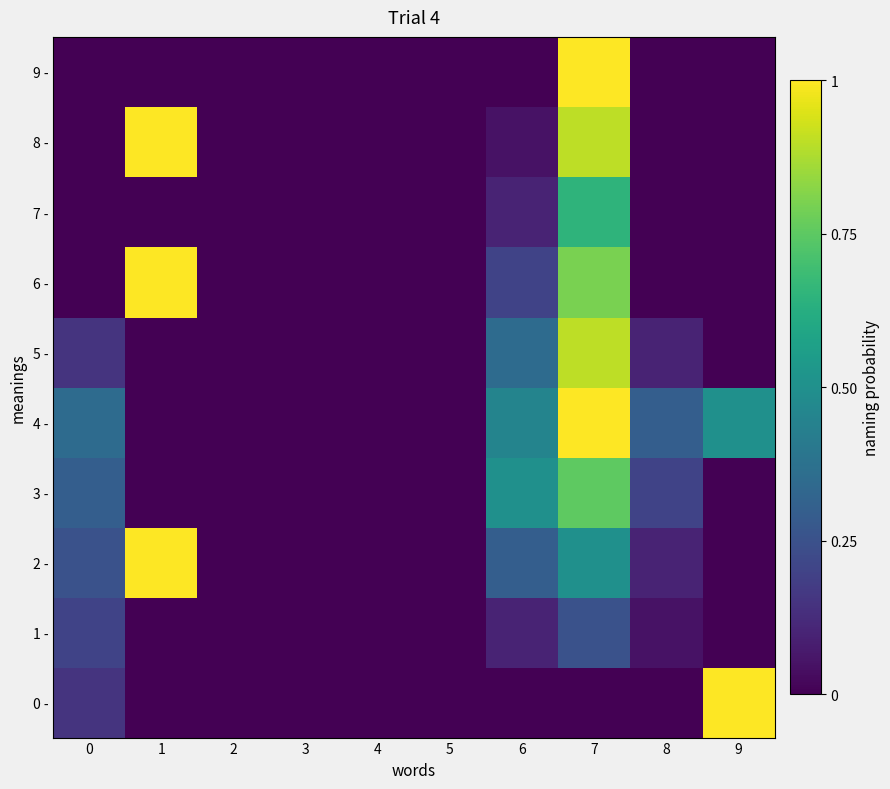

At which category does the chart reach its minimum across all series?

1